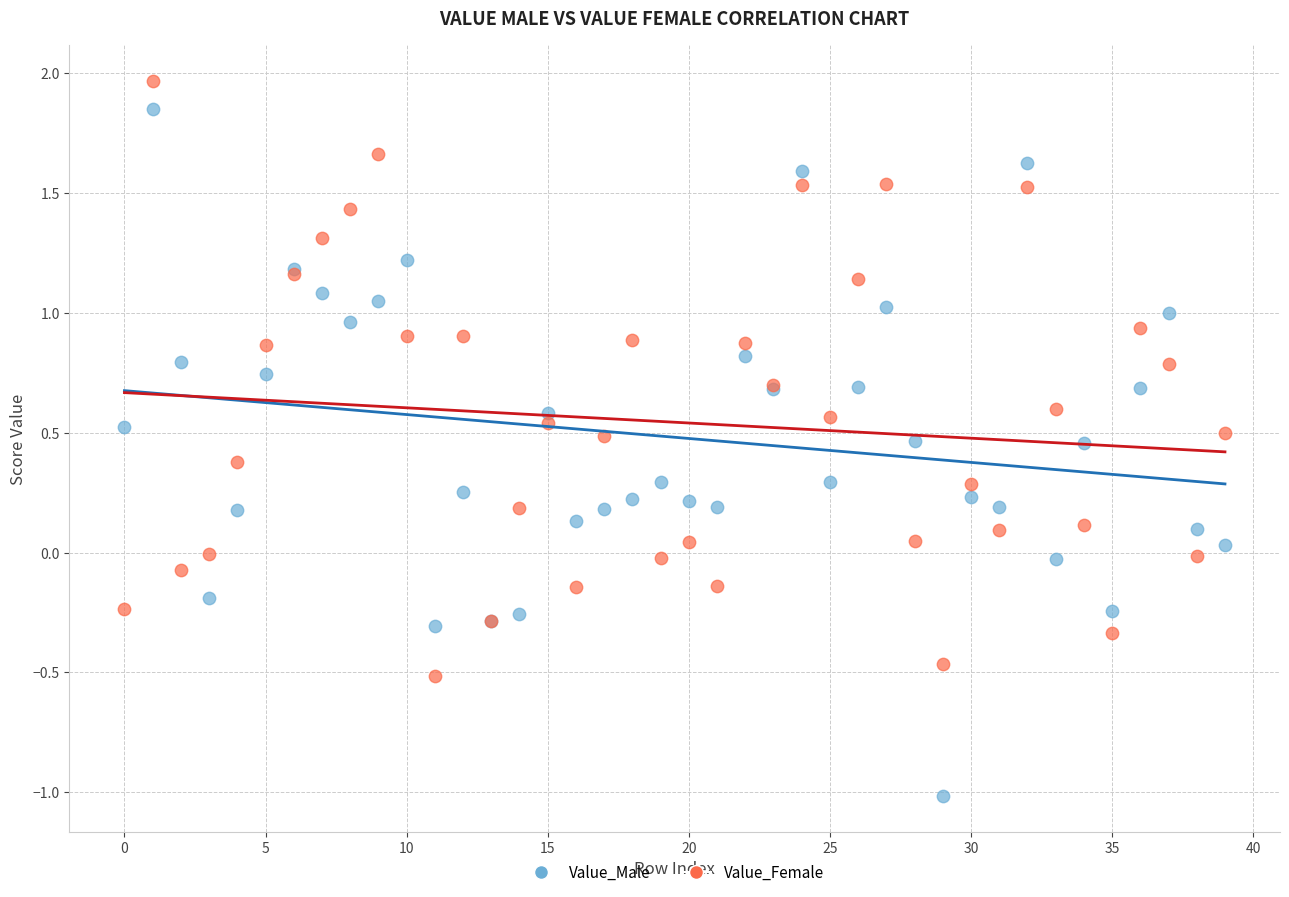

Which series reaches the minimum Y coordinate?

Value_Male